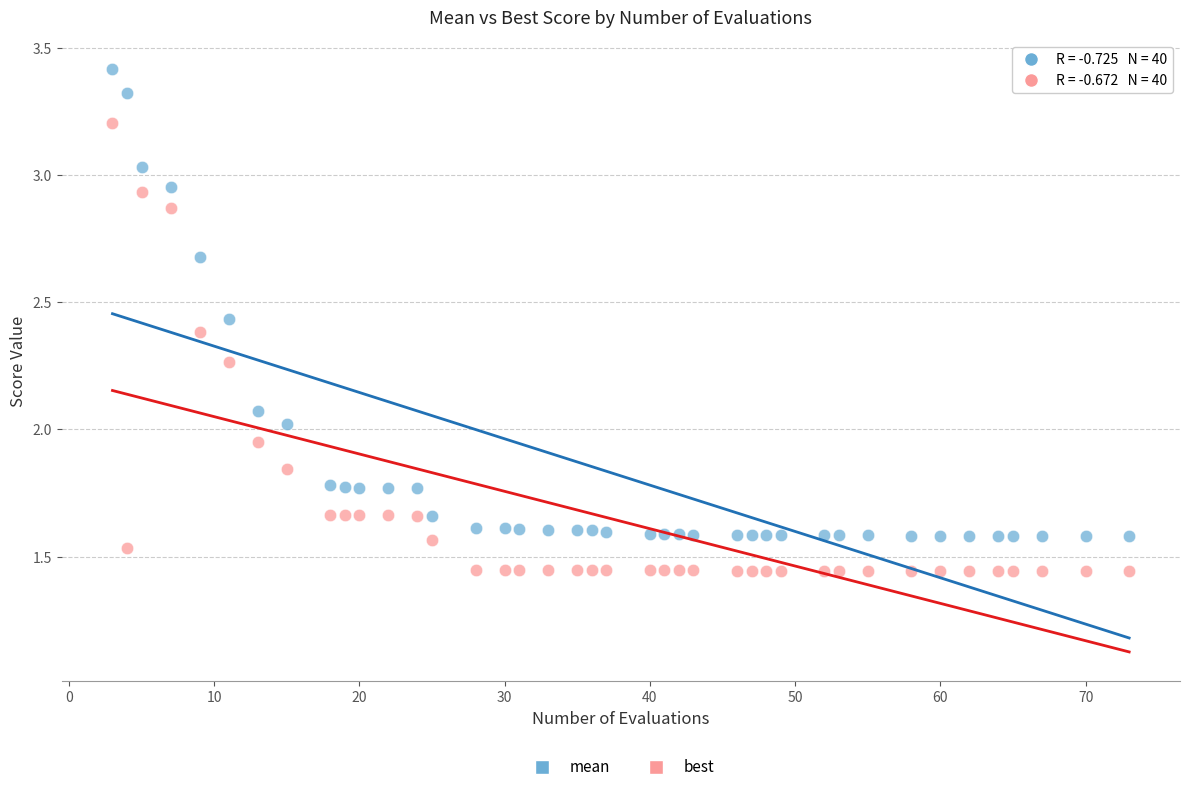

Which series has the largest Y range (max minus min)?

mean